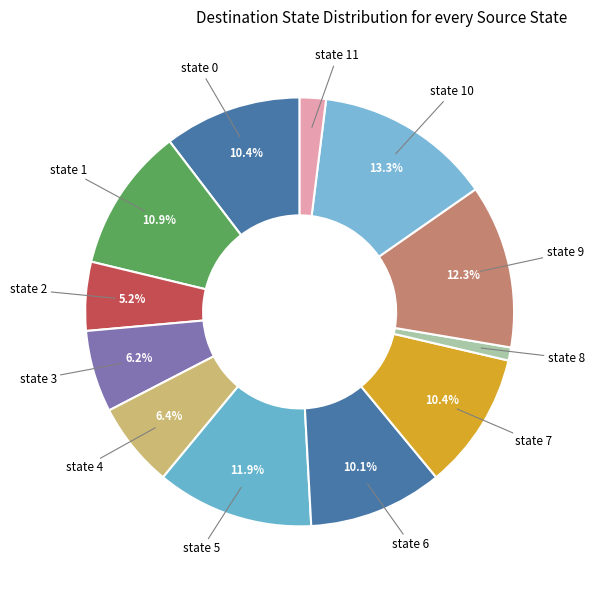

What percentage is NOT represented by state 6?

89.9%